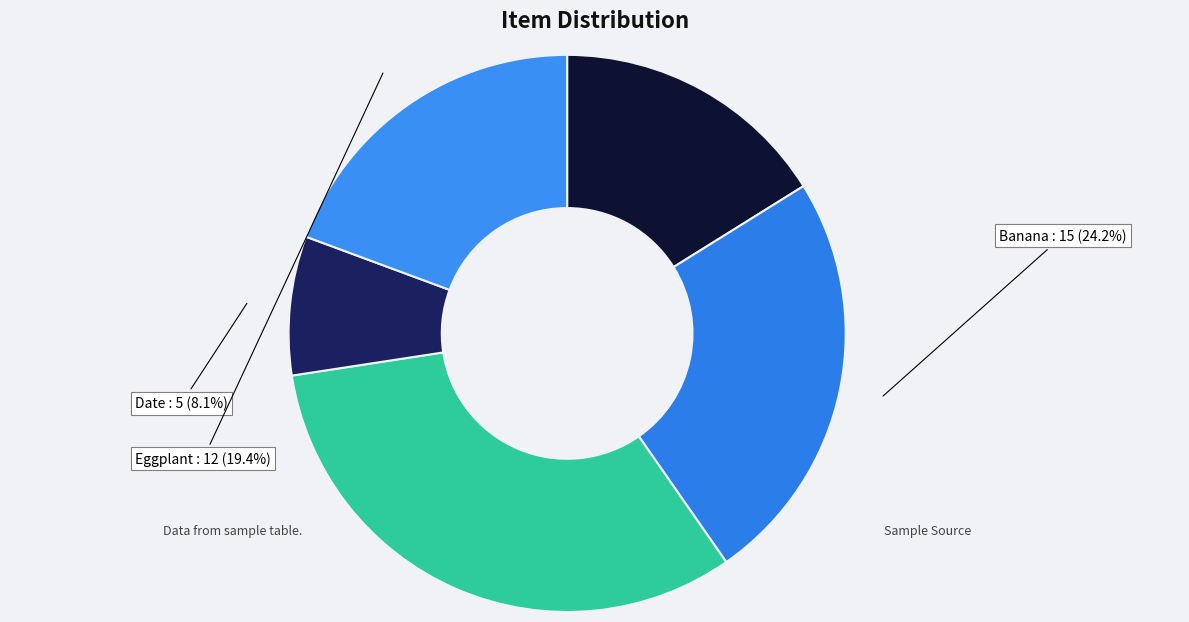

Is it true that Date is 8% of the pie?

True